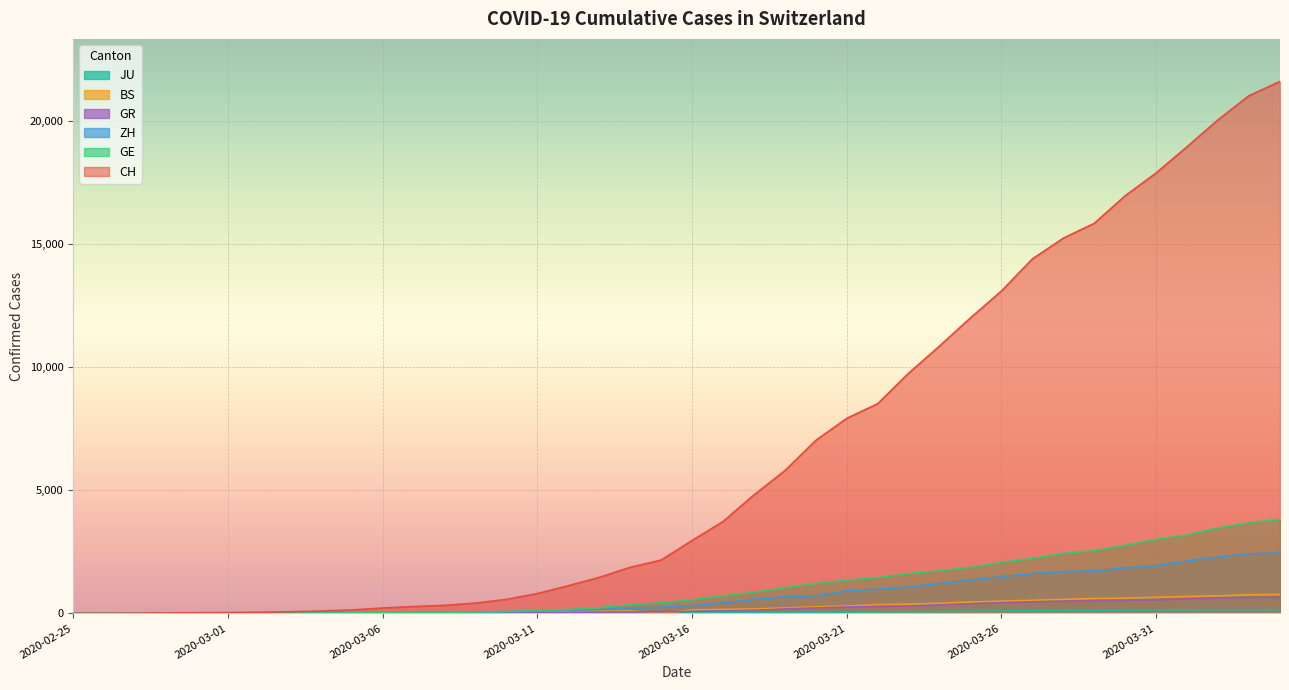

What is the difference between the second highest and second lowest values in the CH series?

21007